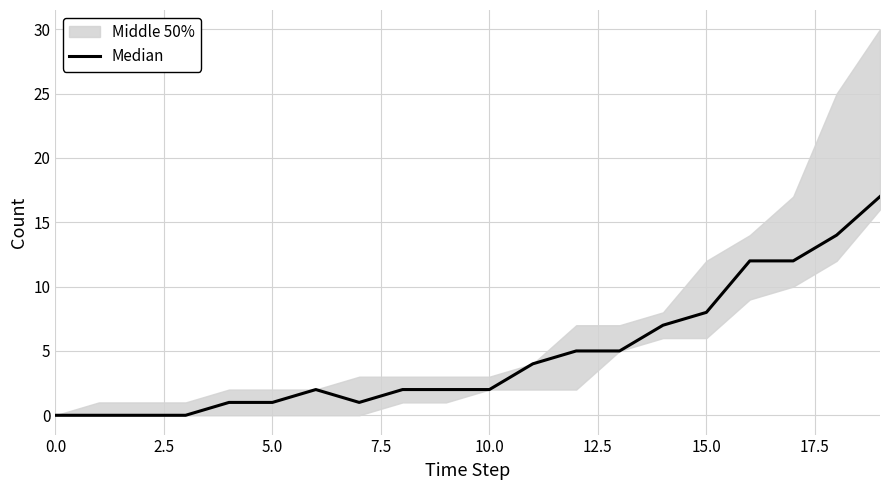

Which label corresponds to the largest value in the chart?

19